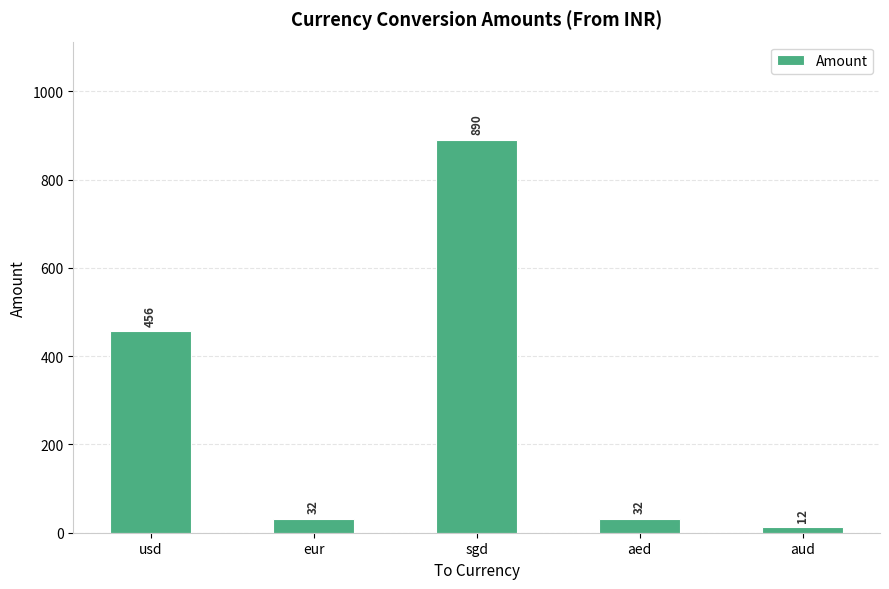

What is the value of the 3rd bar from the left?

890